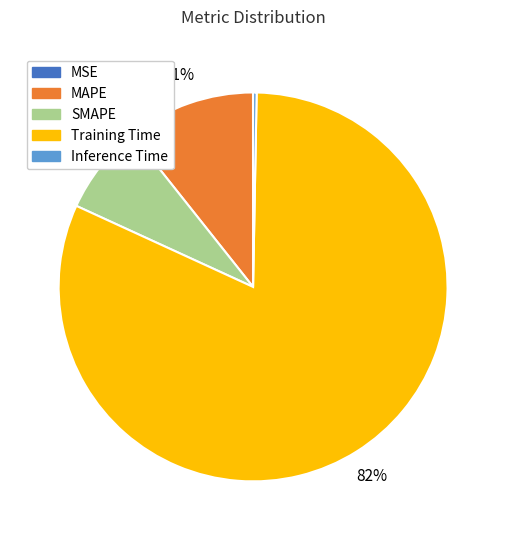

Is it true that Inference Time is 0% of the pie?

True